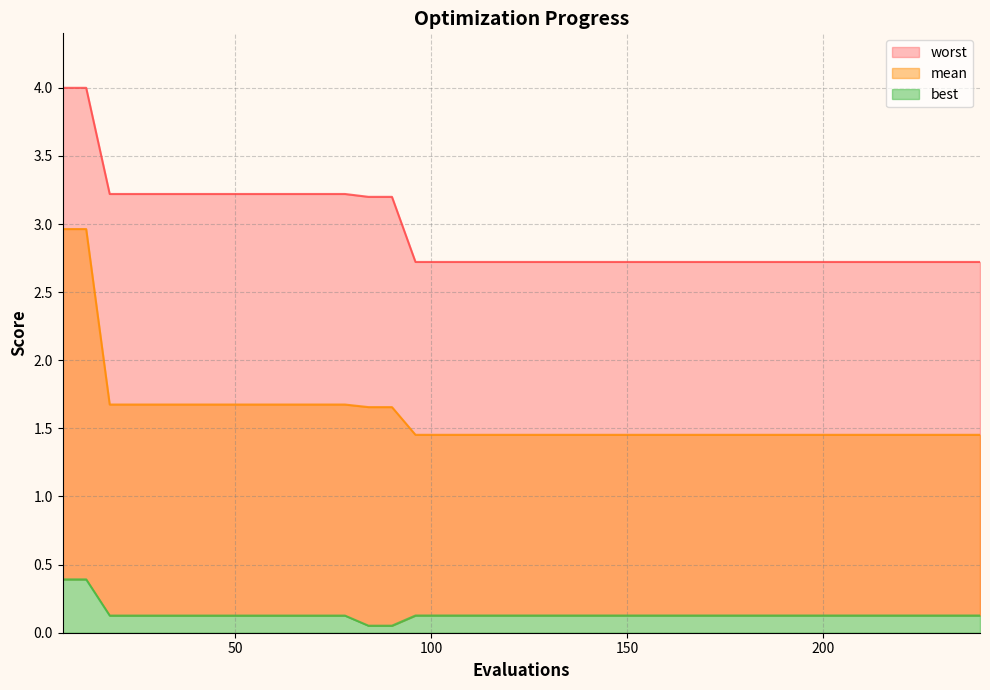

How many worst values are between 2 and 3?

25